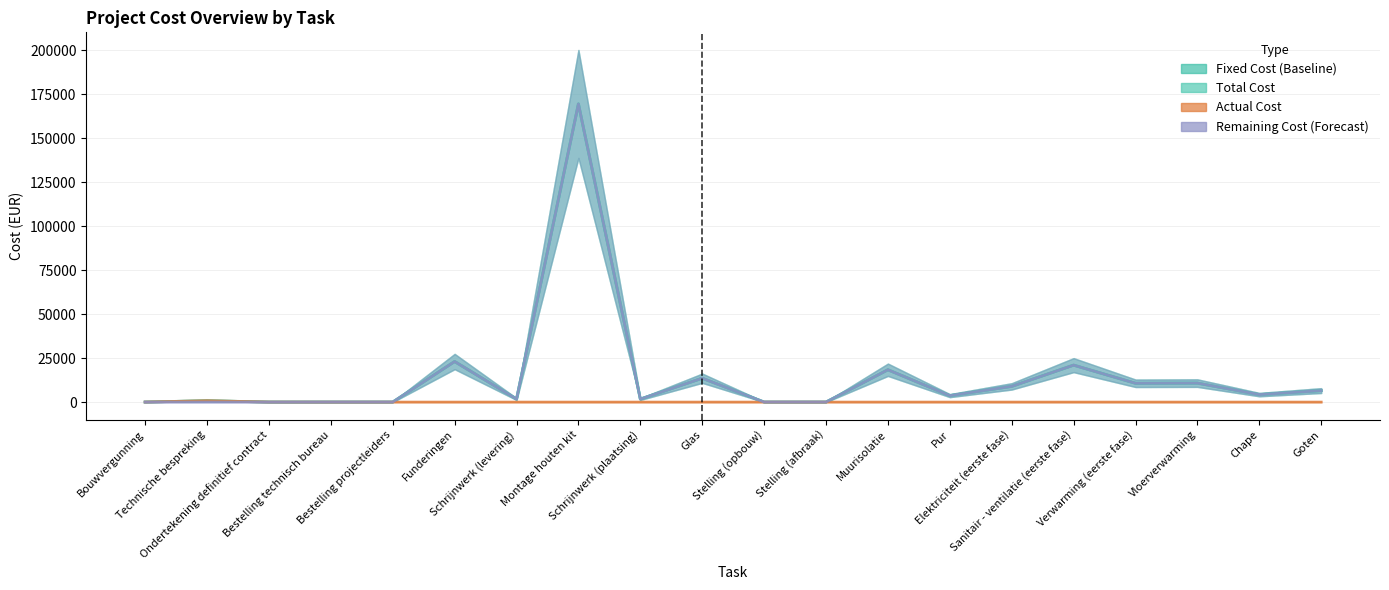

True or false: Total Cost and Actual Cost intersect in this chart.

False